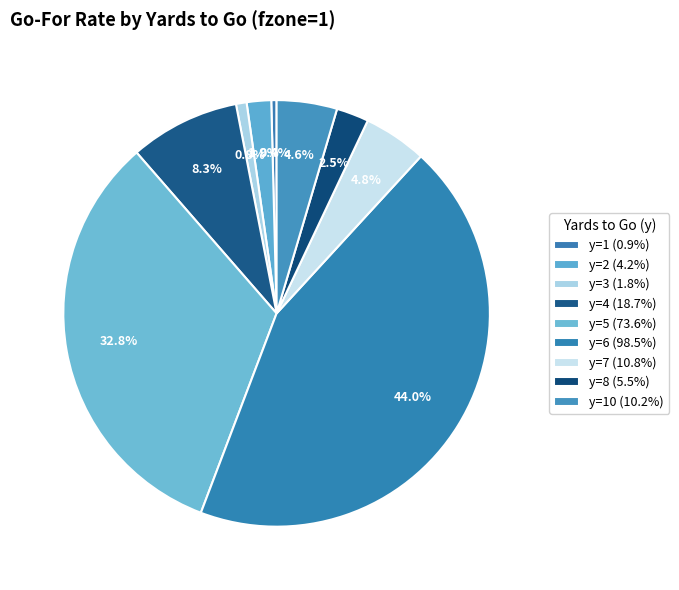

Is there a majority slice in this chart?

No